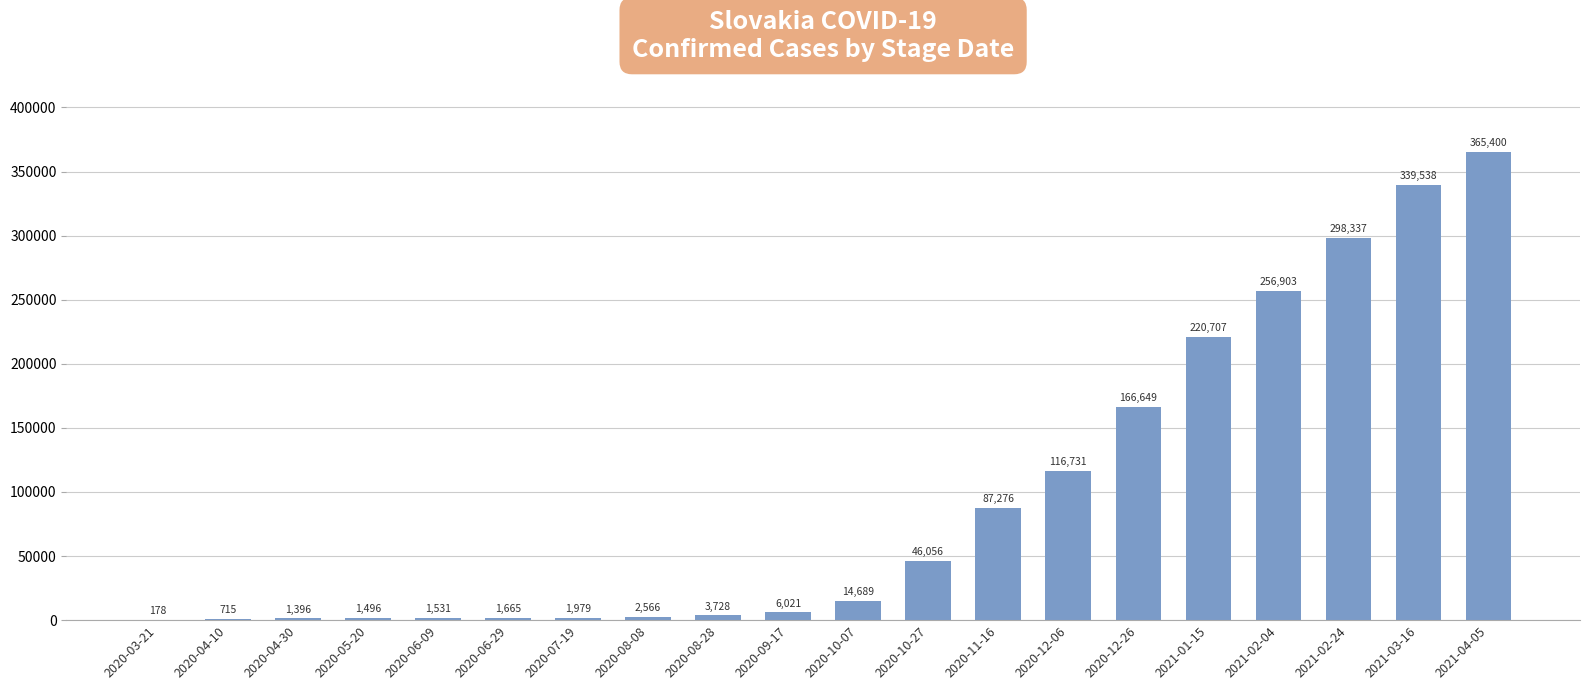

At which category does the chart reach its peak across all series?

2021-04-05